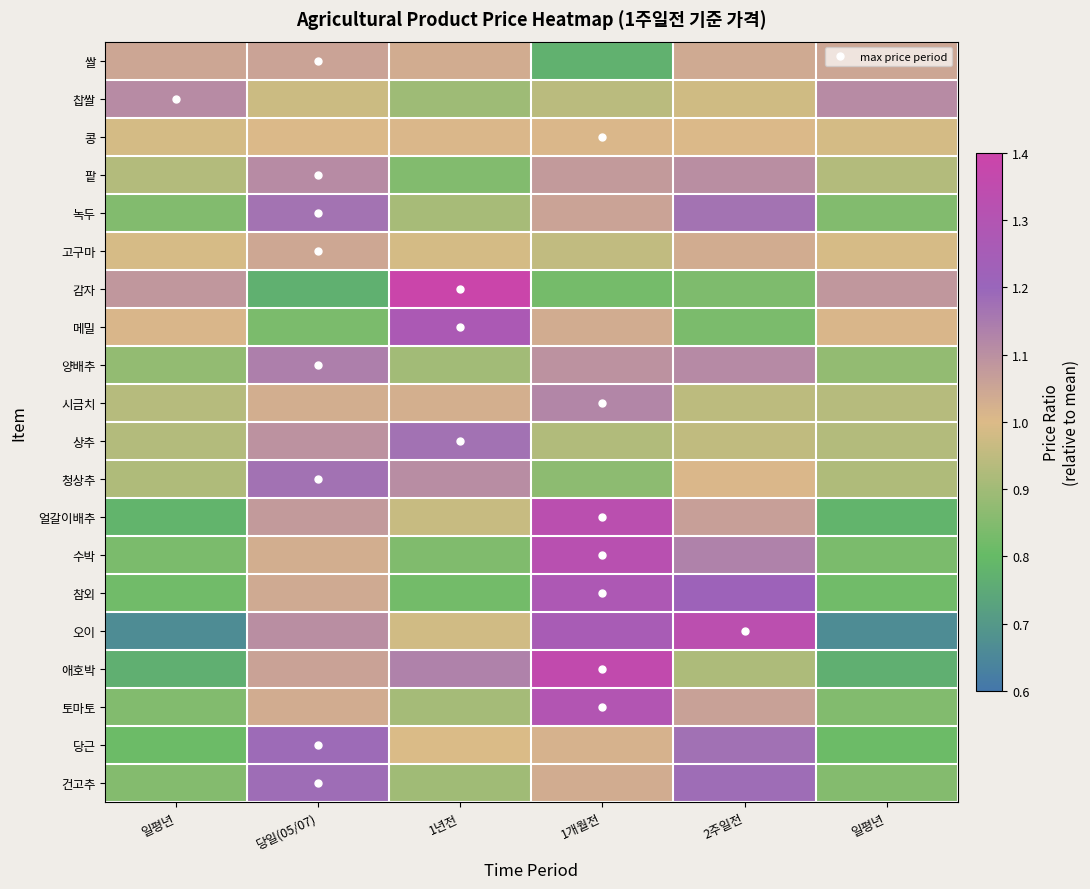

Rank the series by their maximum value, from lowest to highest.

콩, 고구마, 쌀, 찹쌀, 팥, 시금치, 양배추, 녹두, 상추, 청상추, 건고추, 당근, 메밀, 참외, 토마토, 수박, 얼갈이배추, 오이, 애호박, 감자